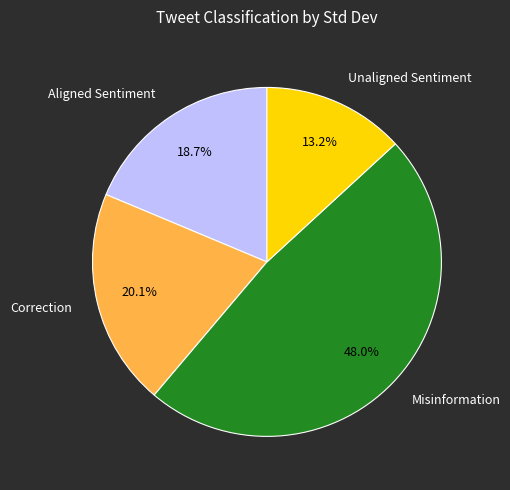

Rank the categories by value from lowest to highest.

Unaligned Sentiment, Aligned Sentiment, Correction, Misinformation